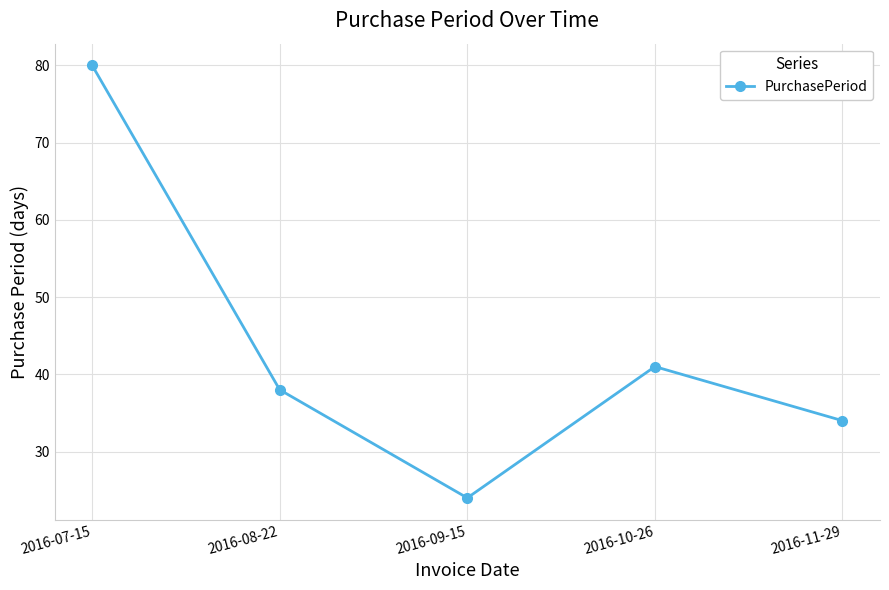

Where is the data nearest to the value 52?

2016-10-26